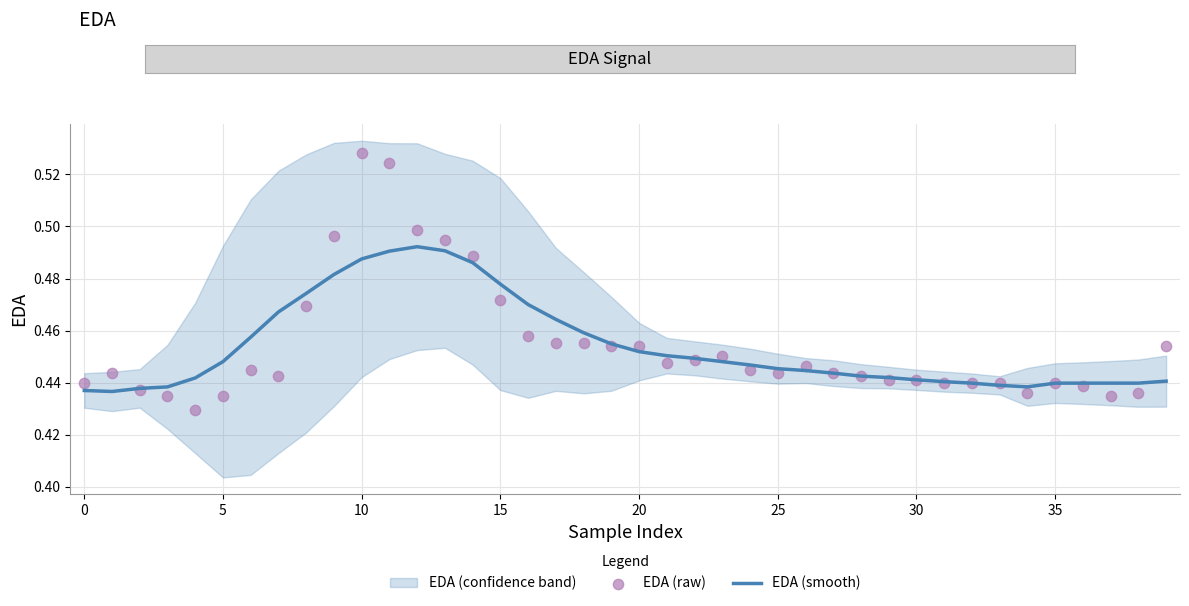

Which series has the largest total across all categories?

EDA (raw)